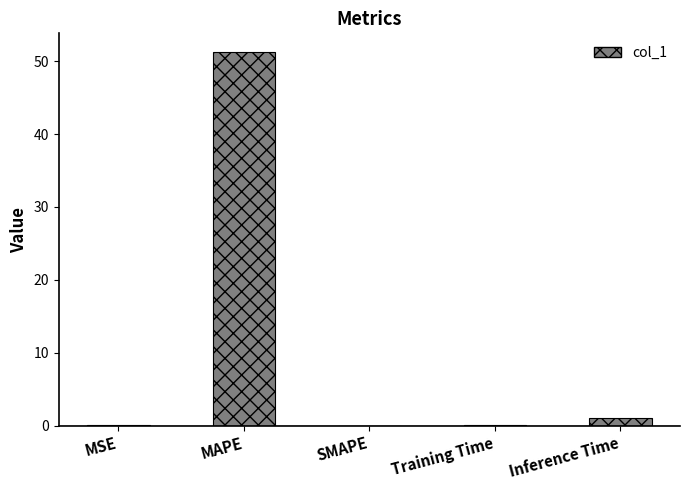

What is the sum of all values?

52.4